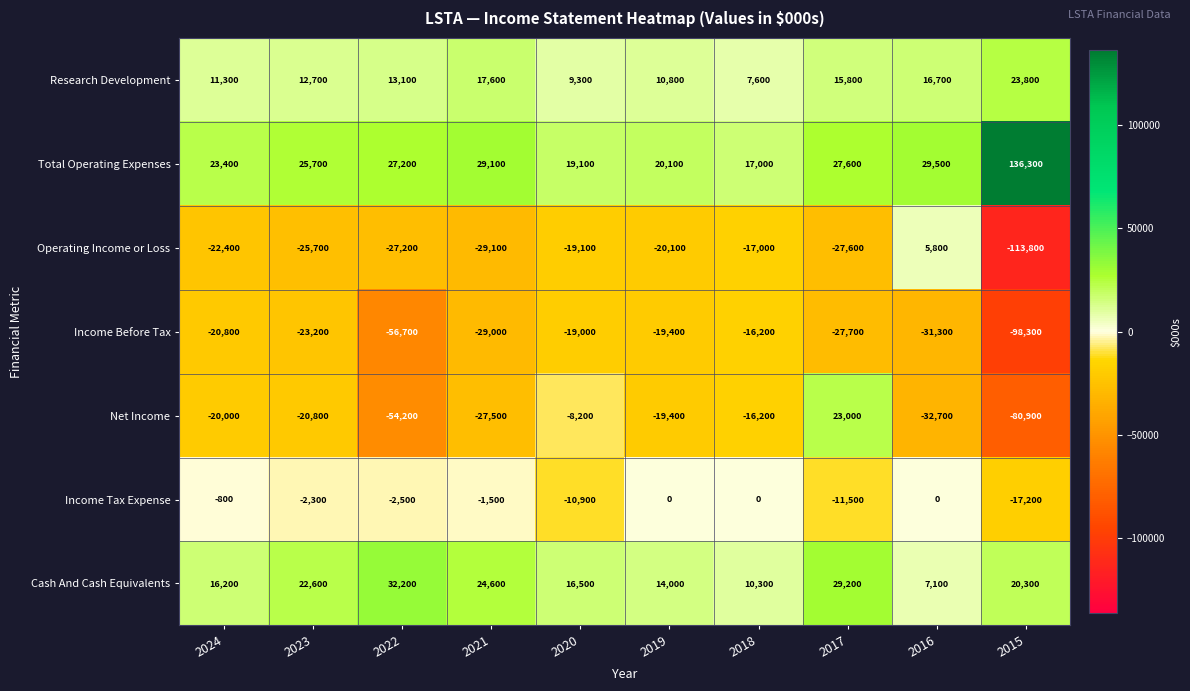

Rank the series at 2024 from lowest to highest value.

Operating Income or Loss, Income Before Tax, Net Income, Income Tax Expense, Research Development, Cash And Cash Equivalents, Total Operating Expenses